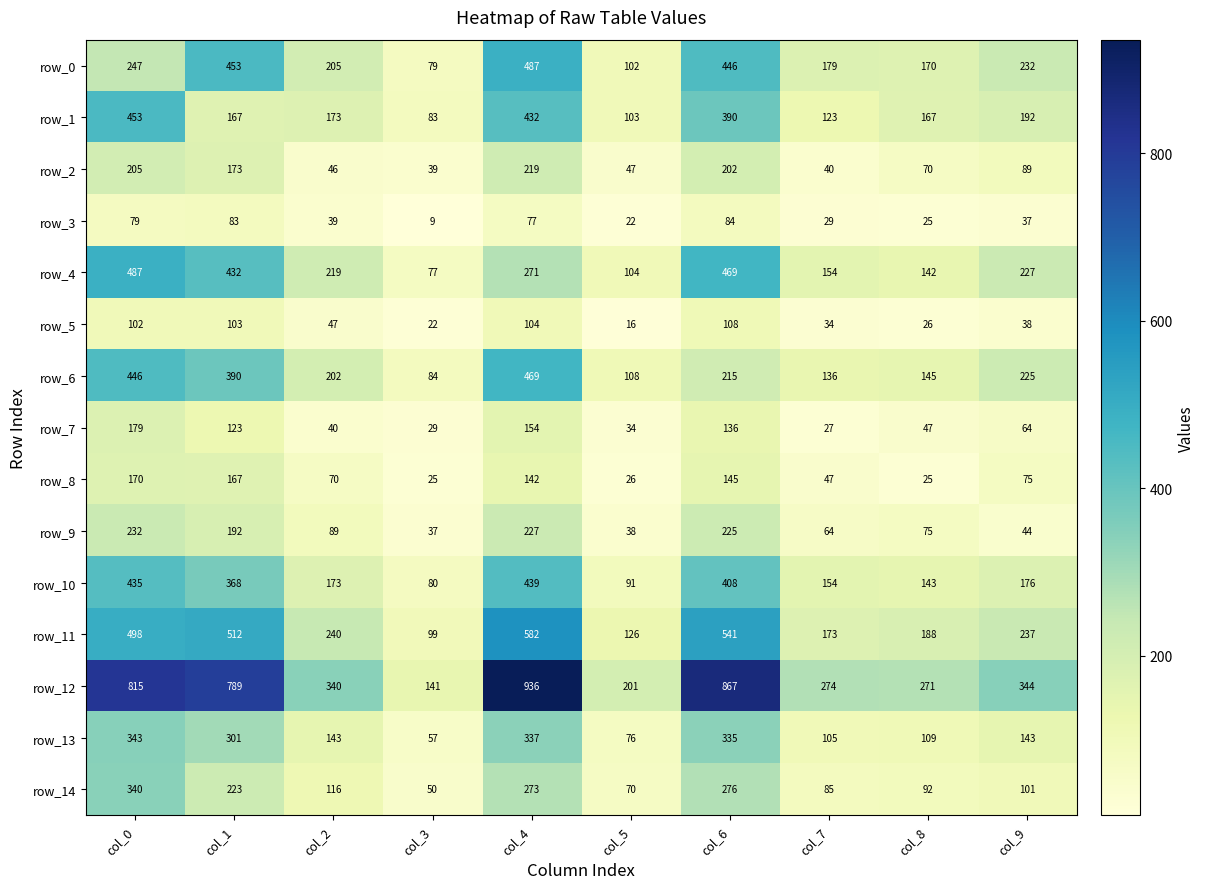

Where is row_5 nearest to the value 62?

col_2